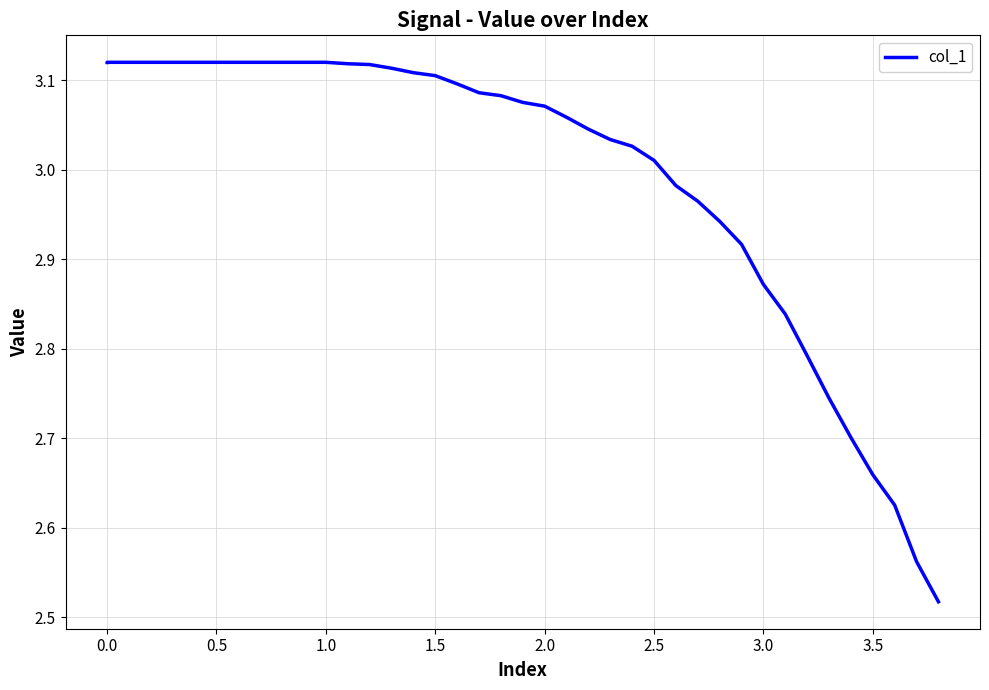

Is it true that the value at 34 is 4.3?

False